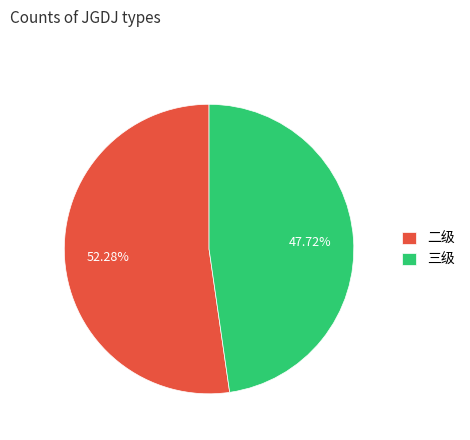

To the nearest percent, what is the difference between the 二级 and 三级 slice percentages?

5%